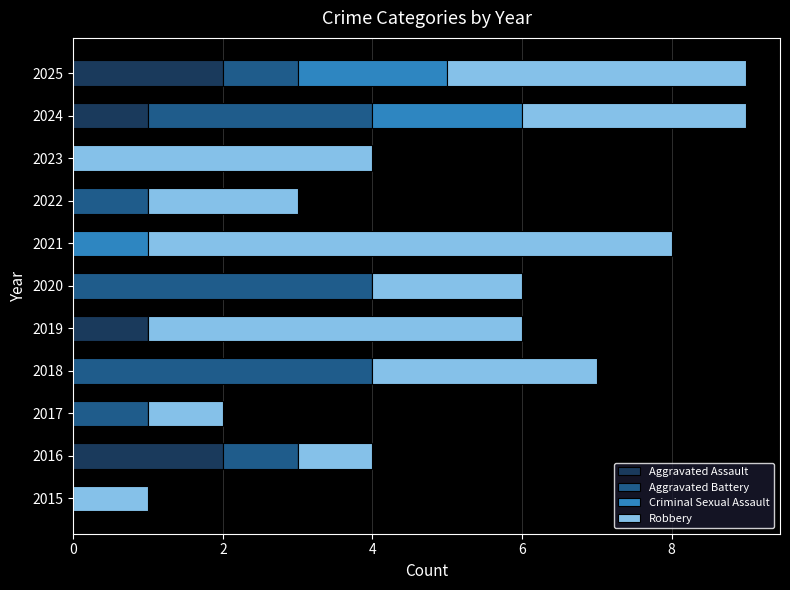

How many series are shown in this chart?

4